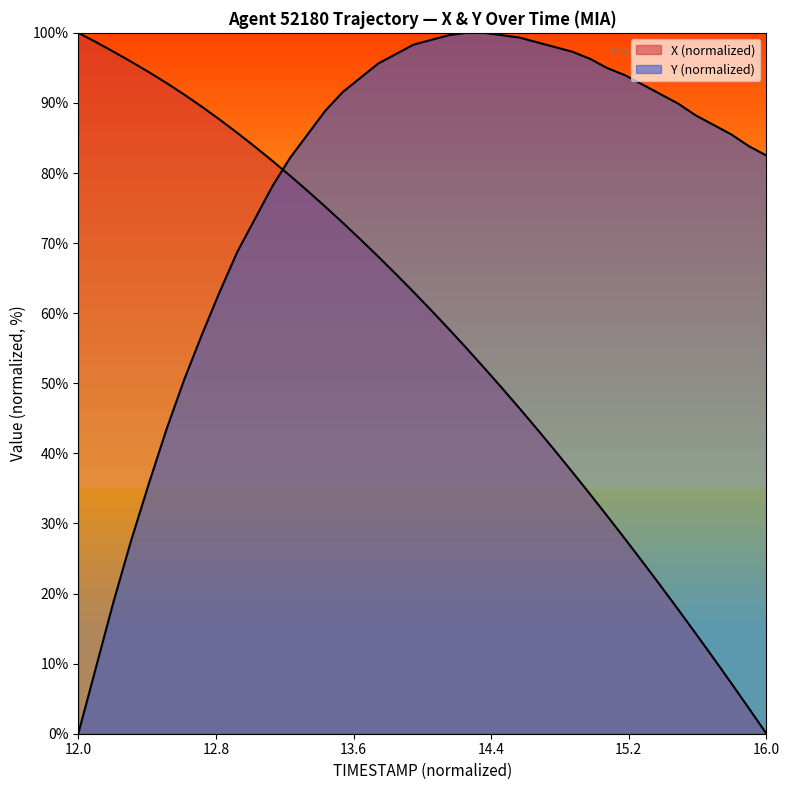

Rank the series by their maximum value, from lowest to highest.

X, Y